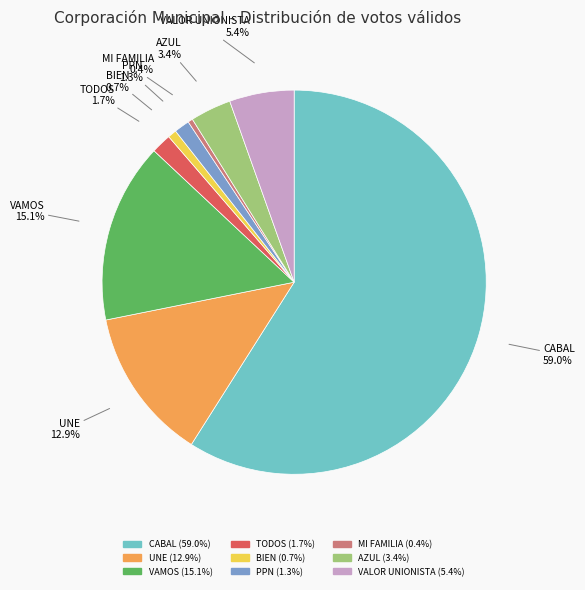

Which slice represents more than half of the pie?

CABAL